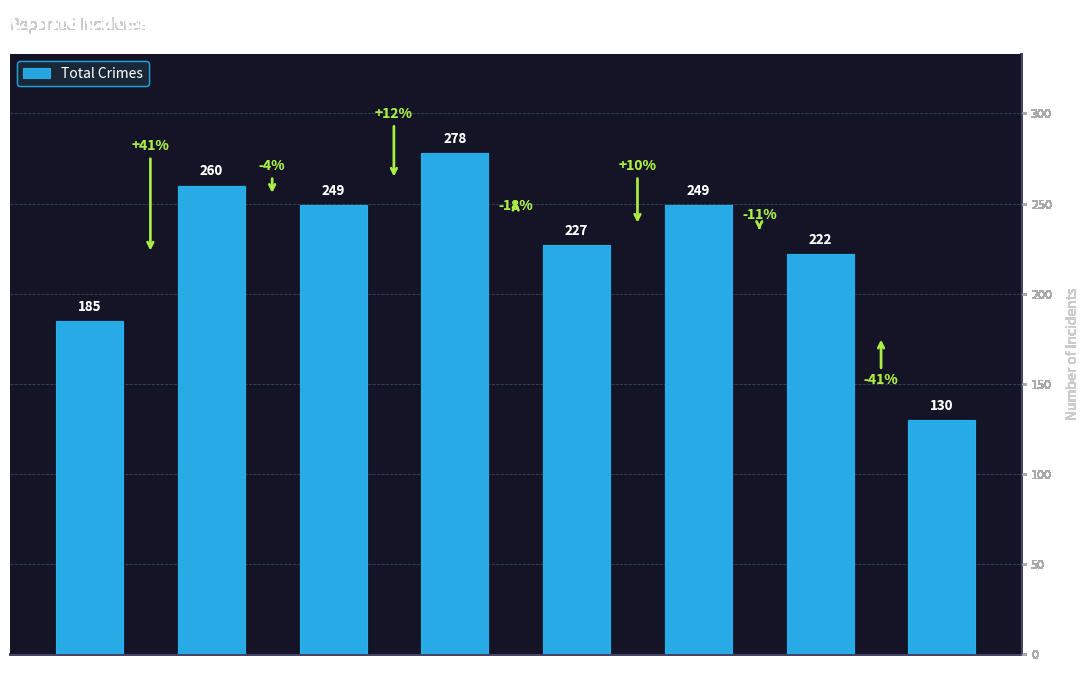

Reading right to left, transcribe all the data shown in this chart.

130	222	249	227	278	249	260	185